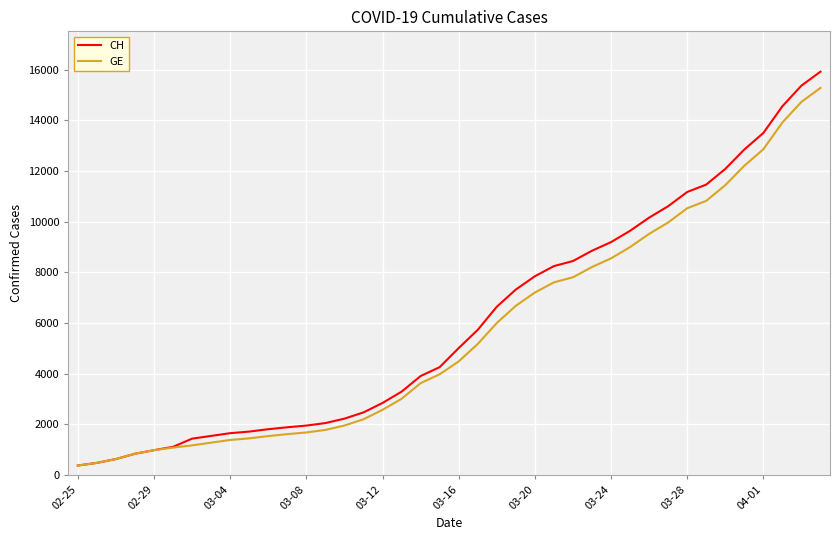

What is the difference between the maximum and minimum values in the CH series?

15551